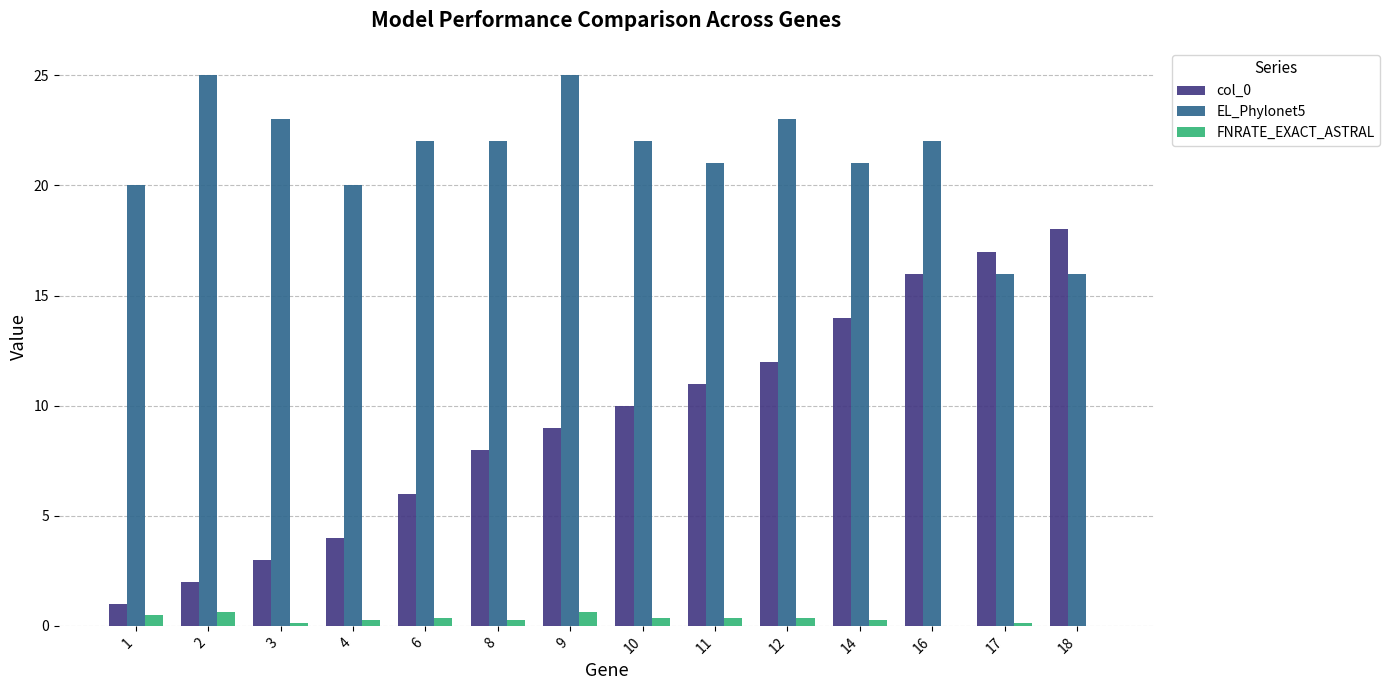

Which series has the largest range (max minus min)?

col_0